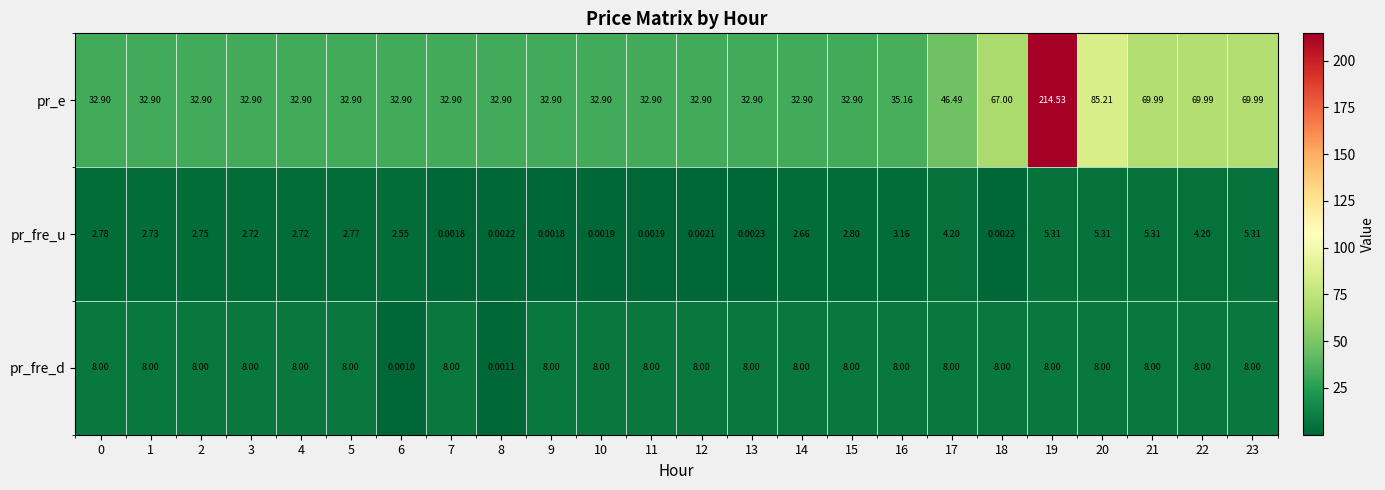

Which category has the lowest value across all series?

6